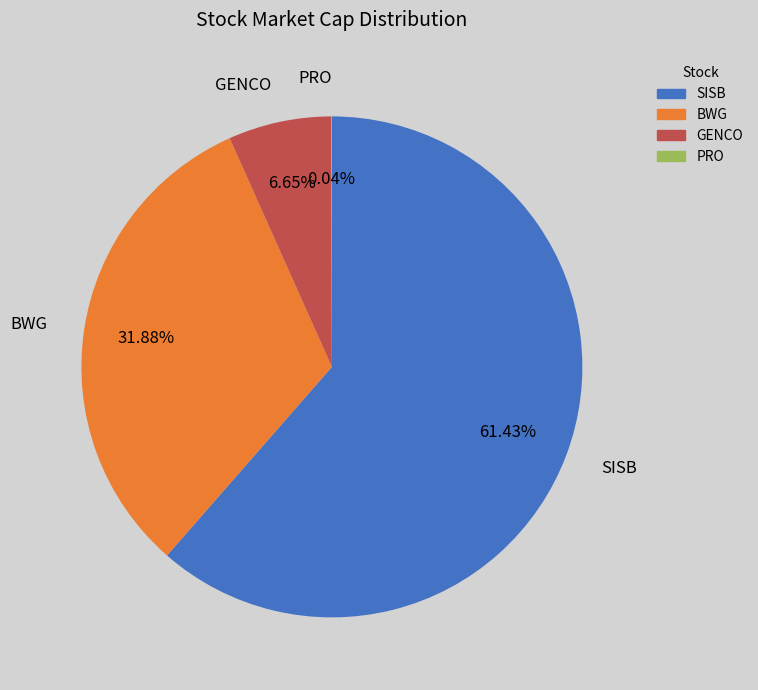

Does BWG represent more than half of the total?

No